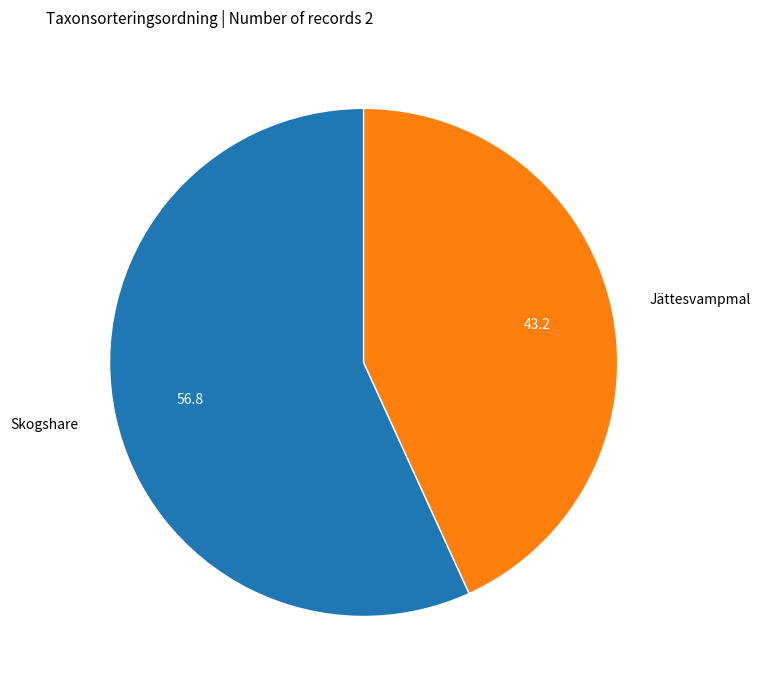

Is it true that Jättesvampmal is 43% of the pie?

True